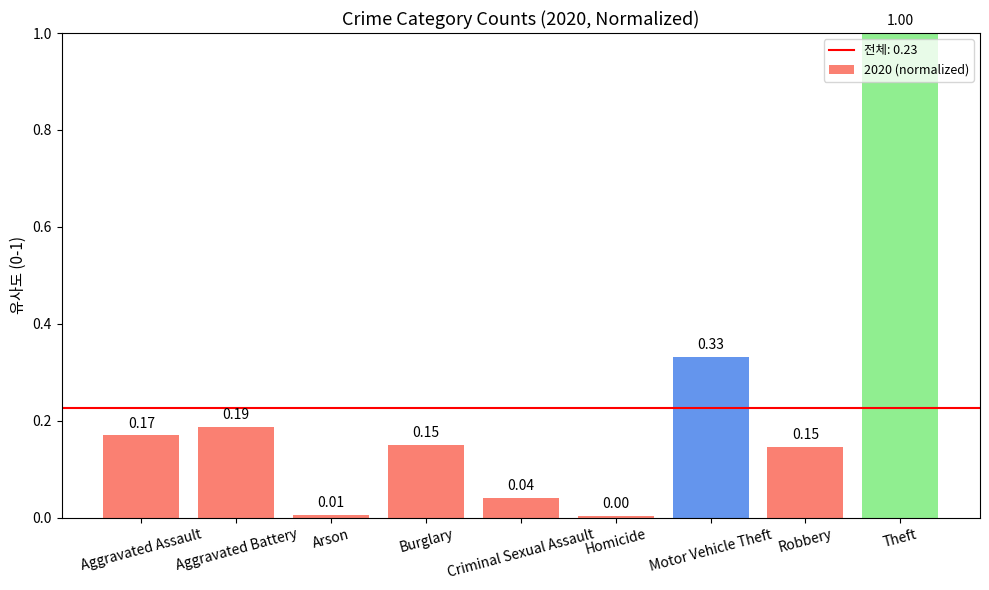

What is the change in value from Criminal Sexual Assault to Theft?

+1.0